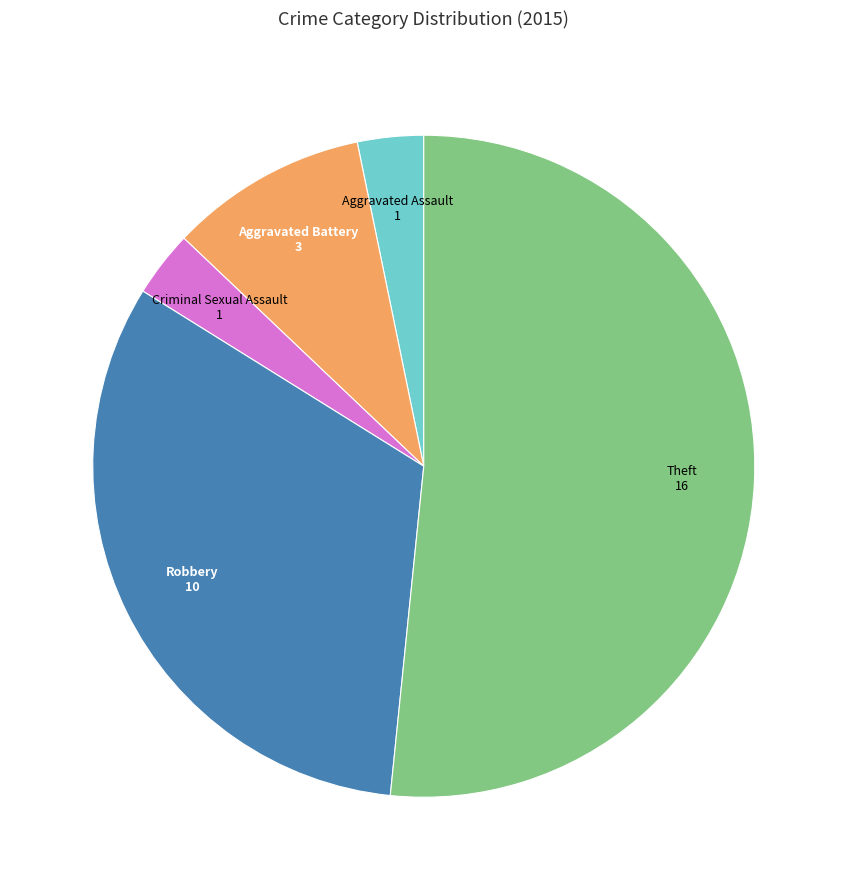

Count the number of slices in the pie.

5